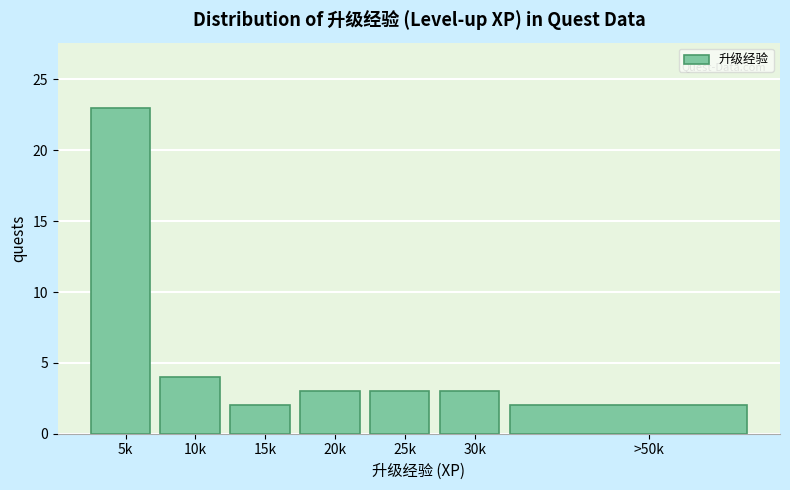

Reading left to right, list all the values displayed in this chart.

5k=23	10k=4	15k=2	20k=3	25k=3	30k=3	>50k=2